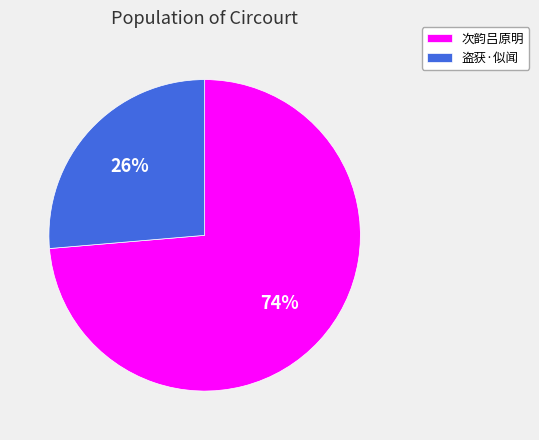

Combined, do 盗获·似闻 and 次韵吕原明 account for over 50%?

Yes